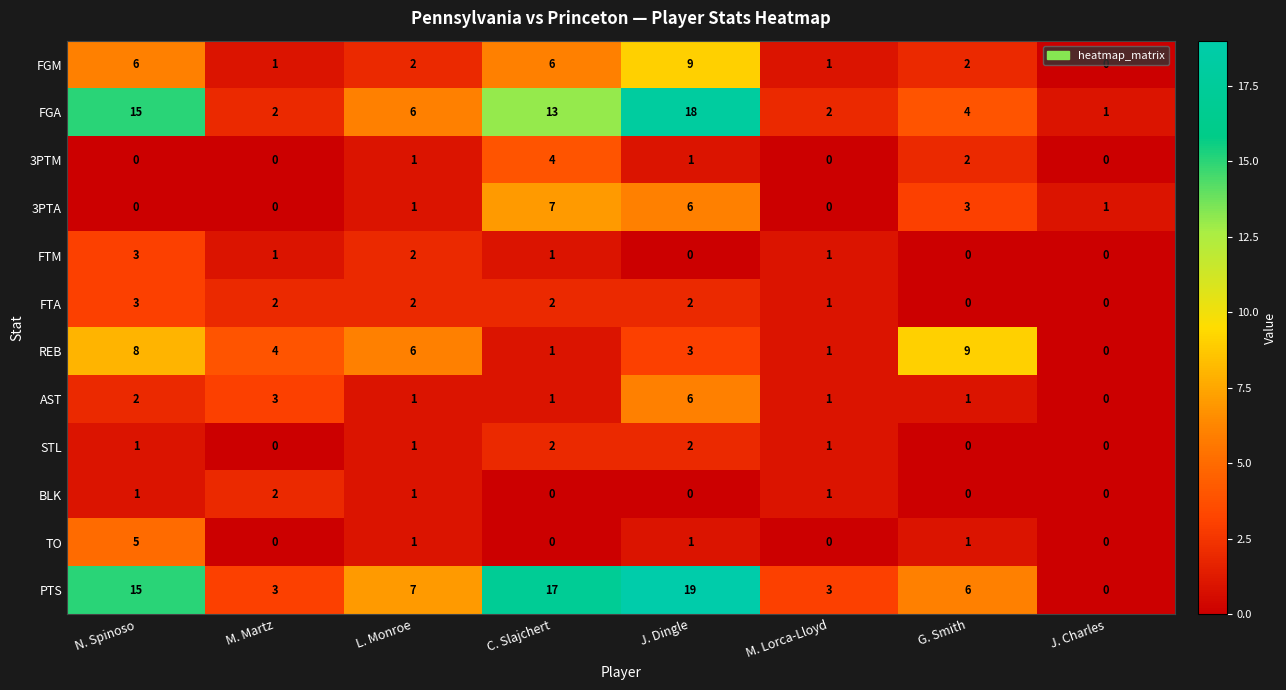

What is the sum of all BLK values?

5